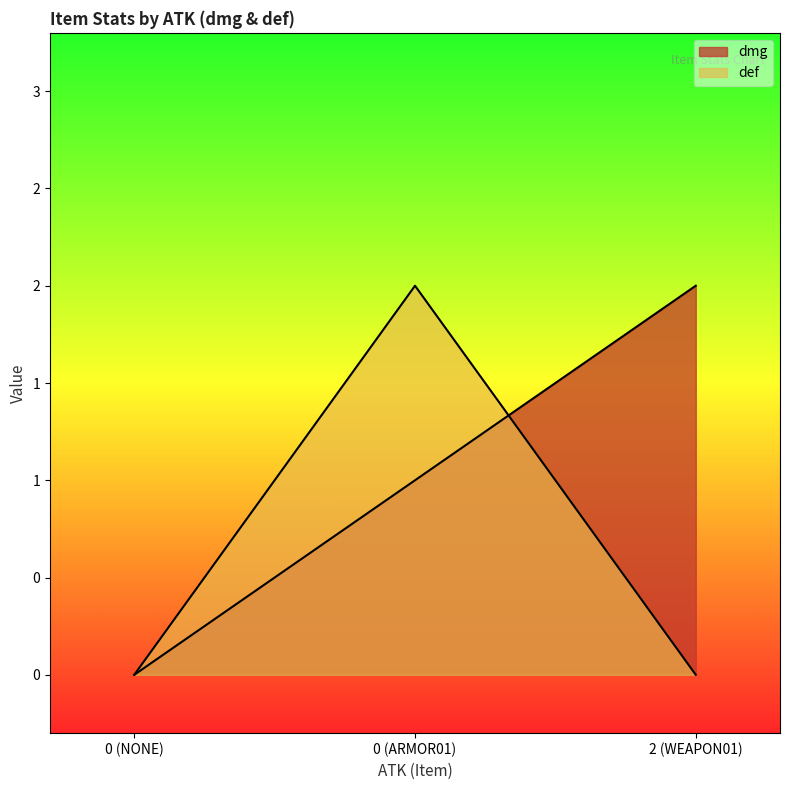

What is the difference between the maximum and minimum values in the def series?

2